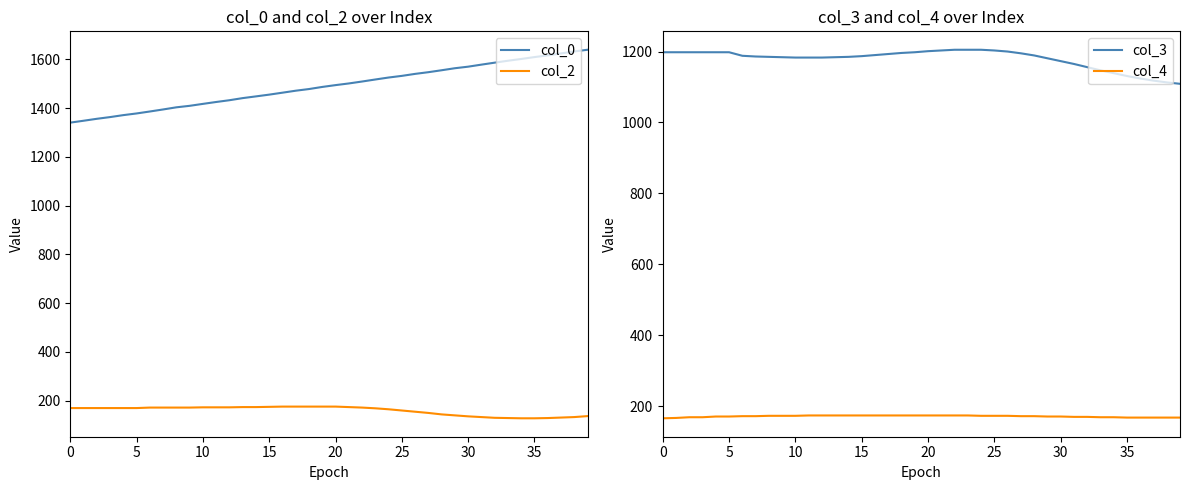

True or false: col_3 and col_4 intersect in this chart.

False